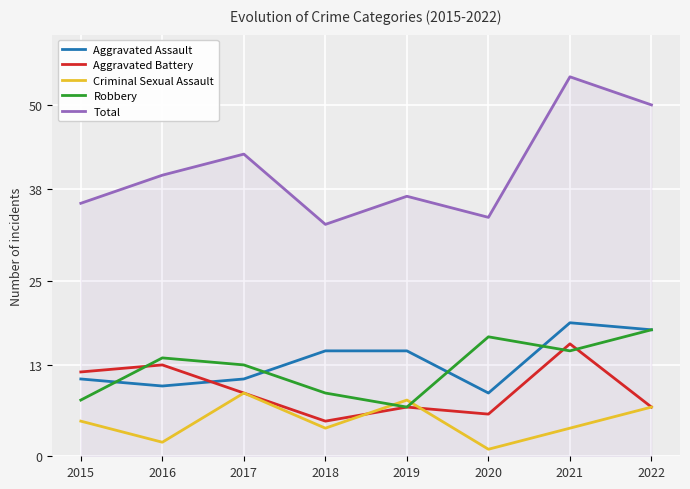

Count the number of categories in the chart.

8